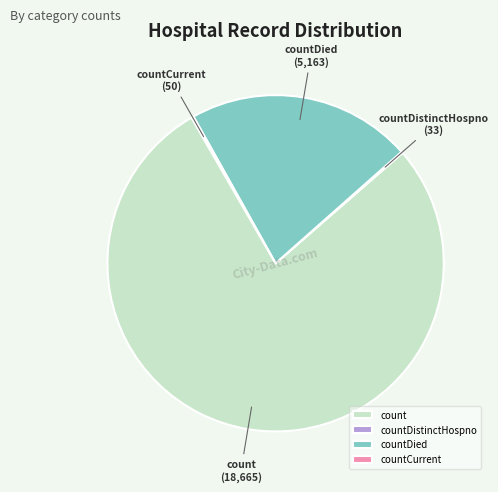

What is the ratio of the value at count to the value at countDied?

3.6